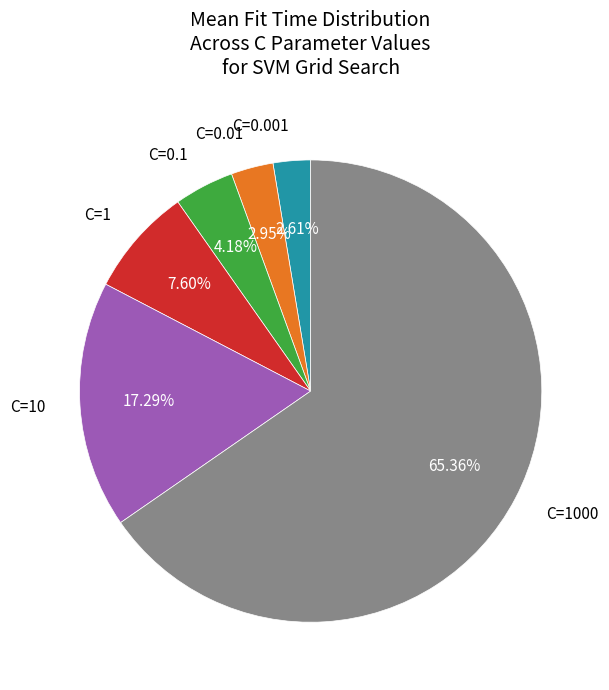

Which has a higher value, C=1000 or C=0.001?

C=1000